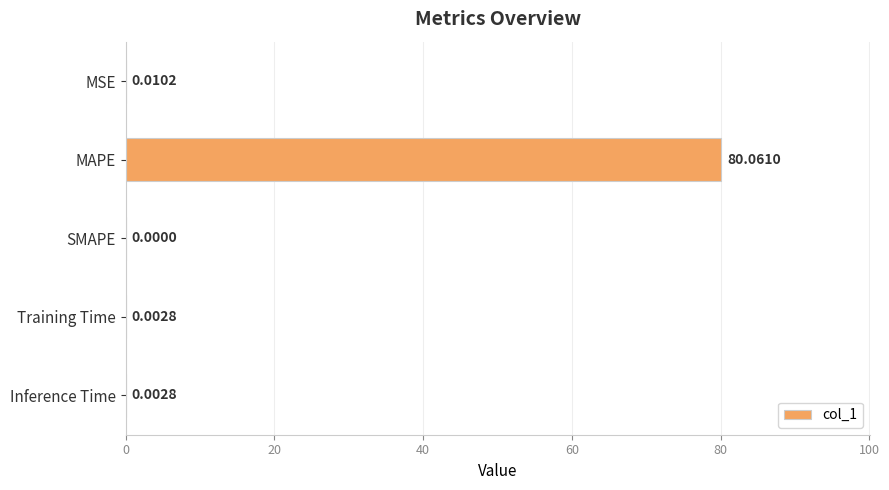

At which category does the chart reach its peak across all series?

MAPE